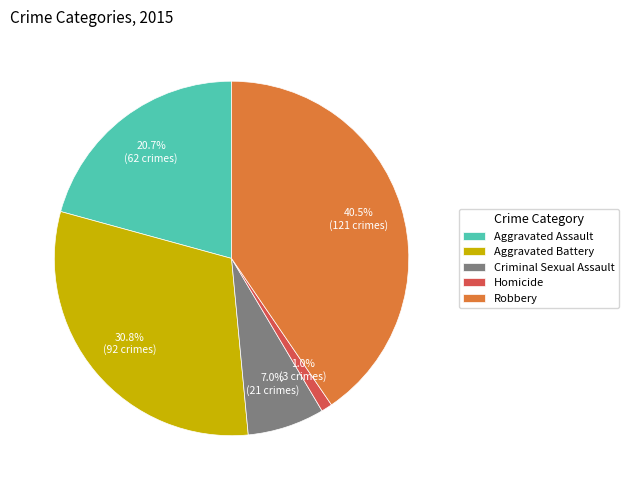

Is there any slice that represents more than half of the pie?

No